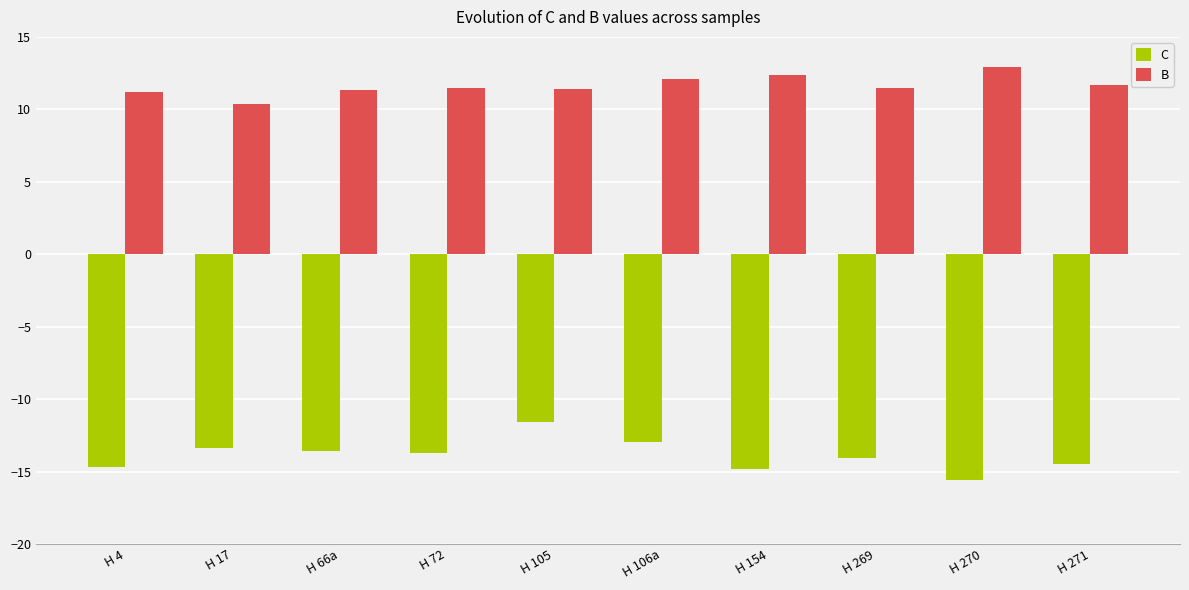

Read the C value at H 66a.

-13.6